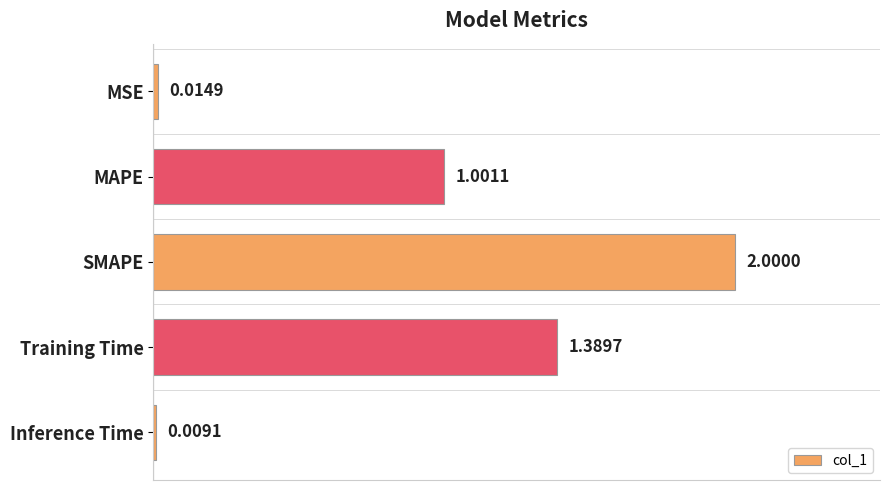

Are the bars grouped side by side (vs. stacked)?

No